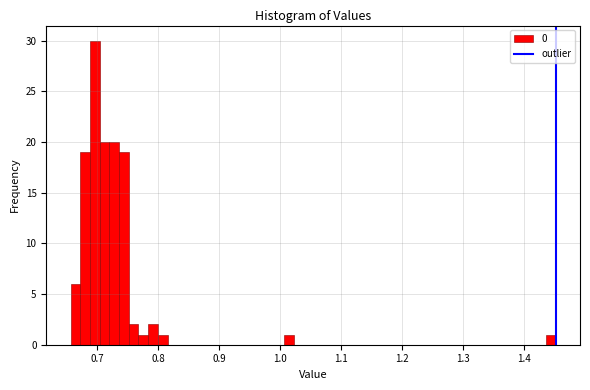

Read against the x-axis, roughly where is the centre of the tallest bar?

0.70